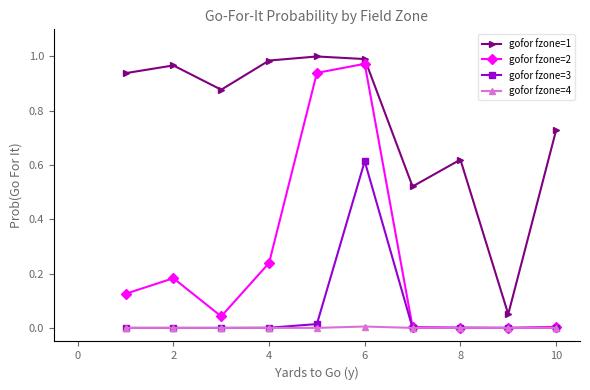

True or false: gofor fzone=2 has more than 1 interior local peaks.

True